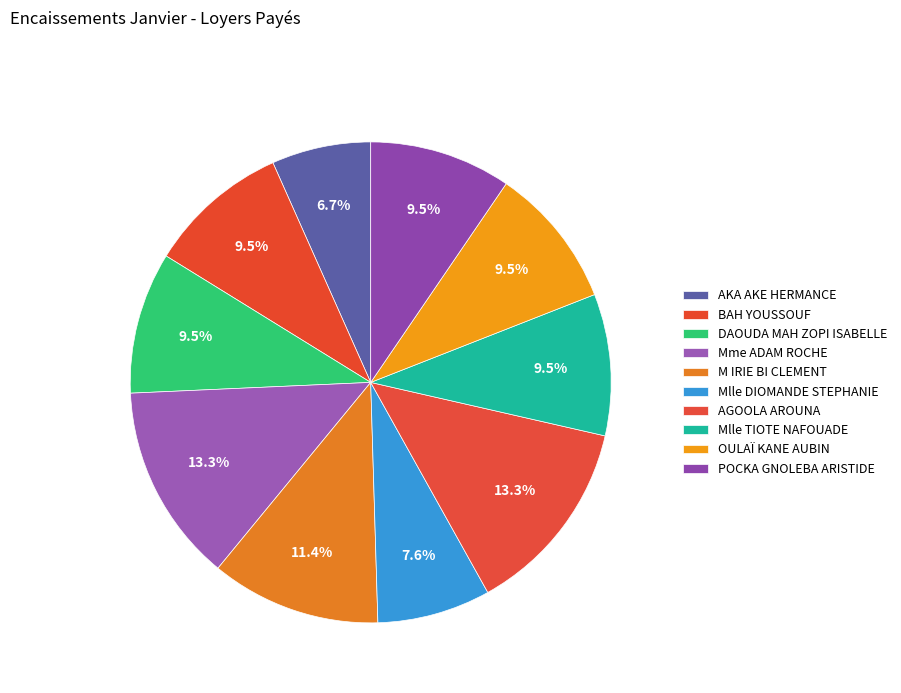

The OULAÏ KANE AUBIN slice represents 10% of the pie. True or false?

True